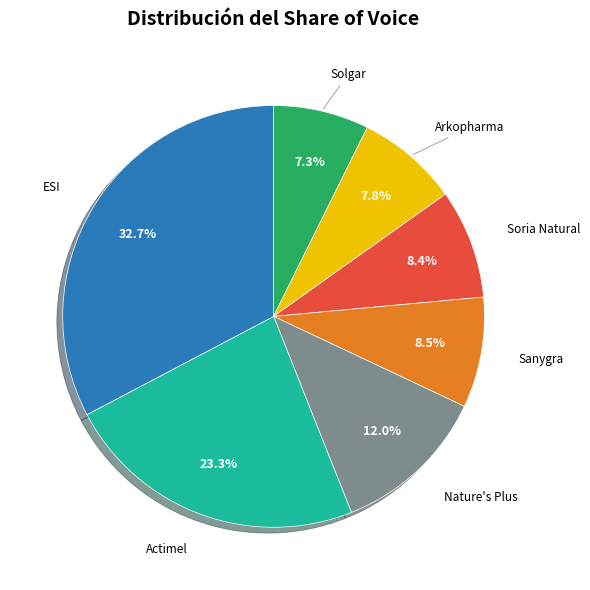

Is there a majority slice in this chart?

No